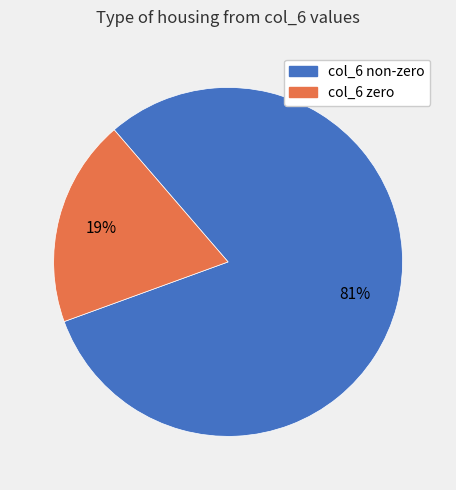

To the nearest percent, what is the average slice percentage?

50%